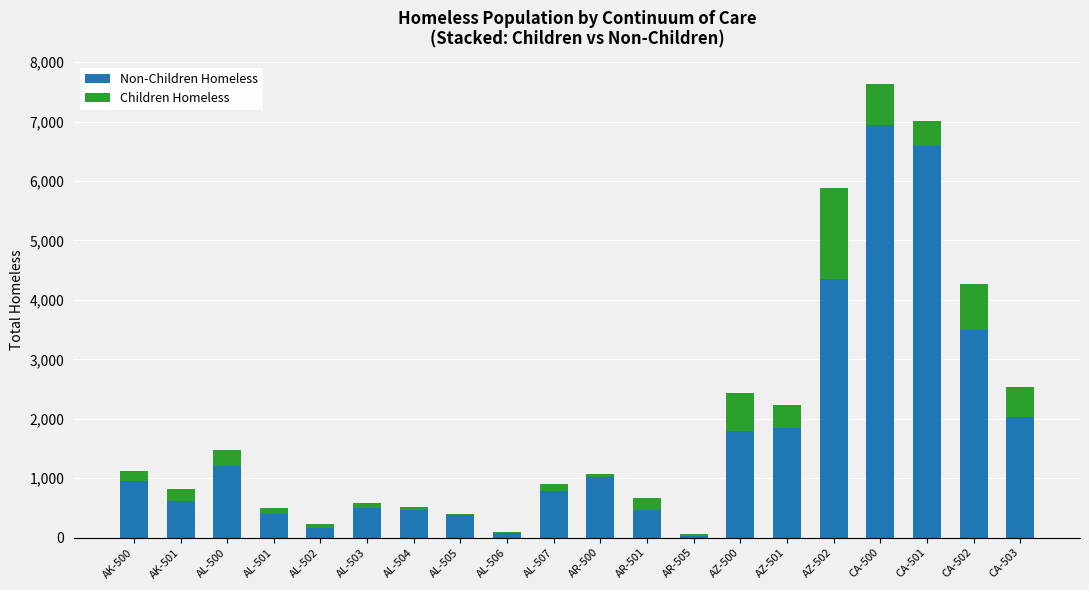

What is the total value across all series at AL-500?

1469